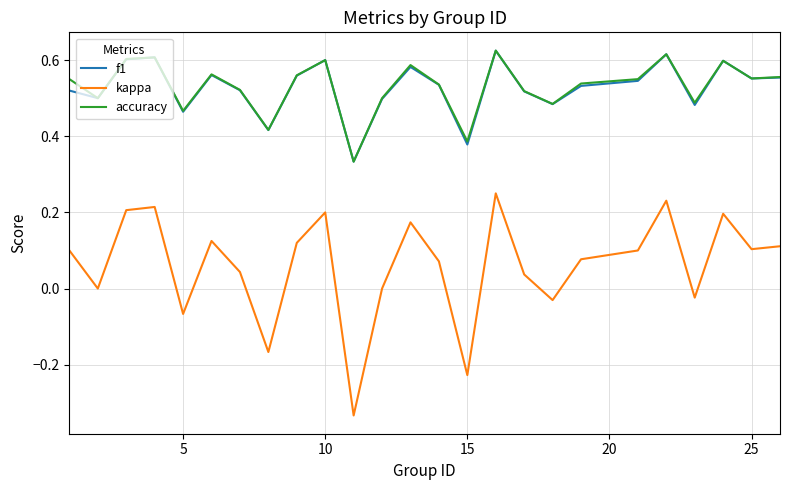

True or false: accuracy and kappa cross at least once.

False